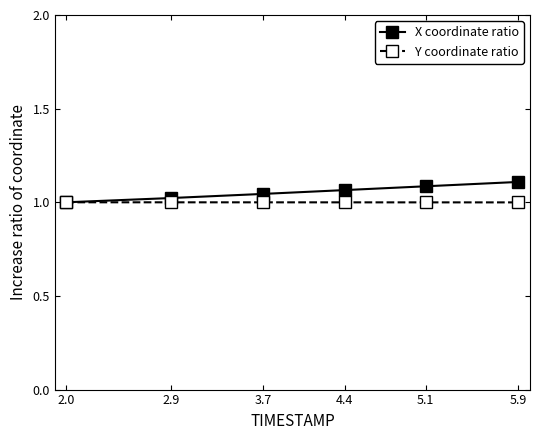

What is the label of the 6th point from the left?

5.9